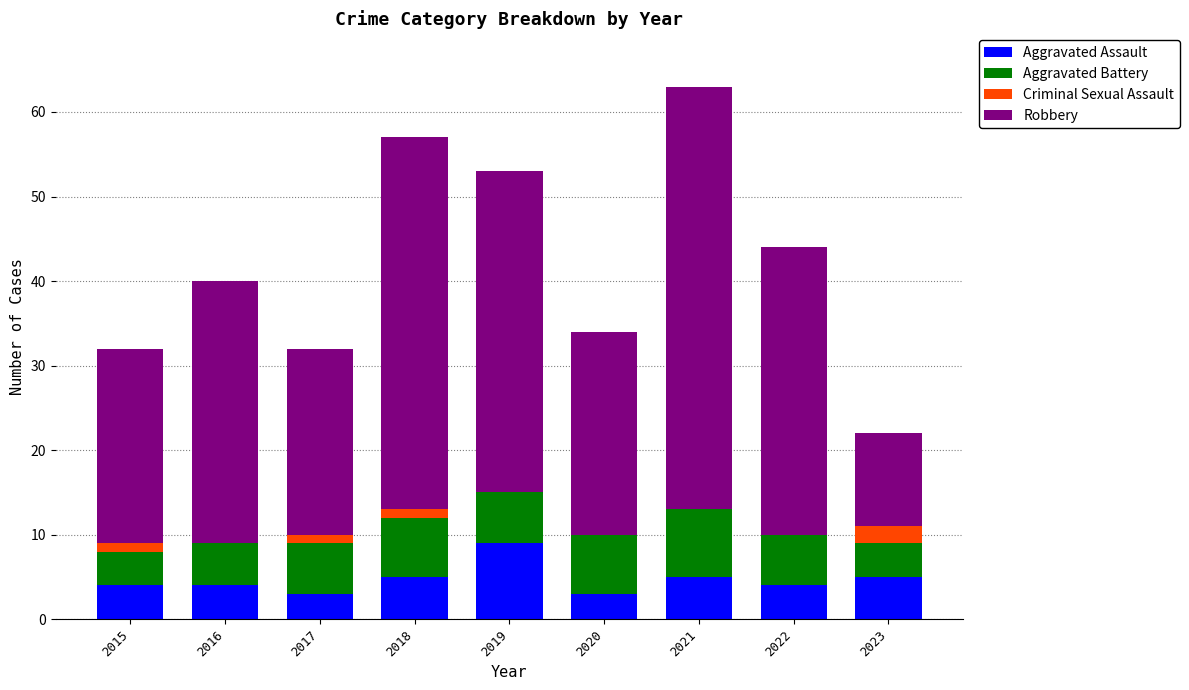

What value does the Aggravated Assault series have at 2020?

3